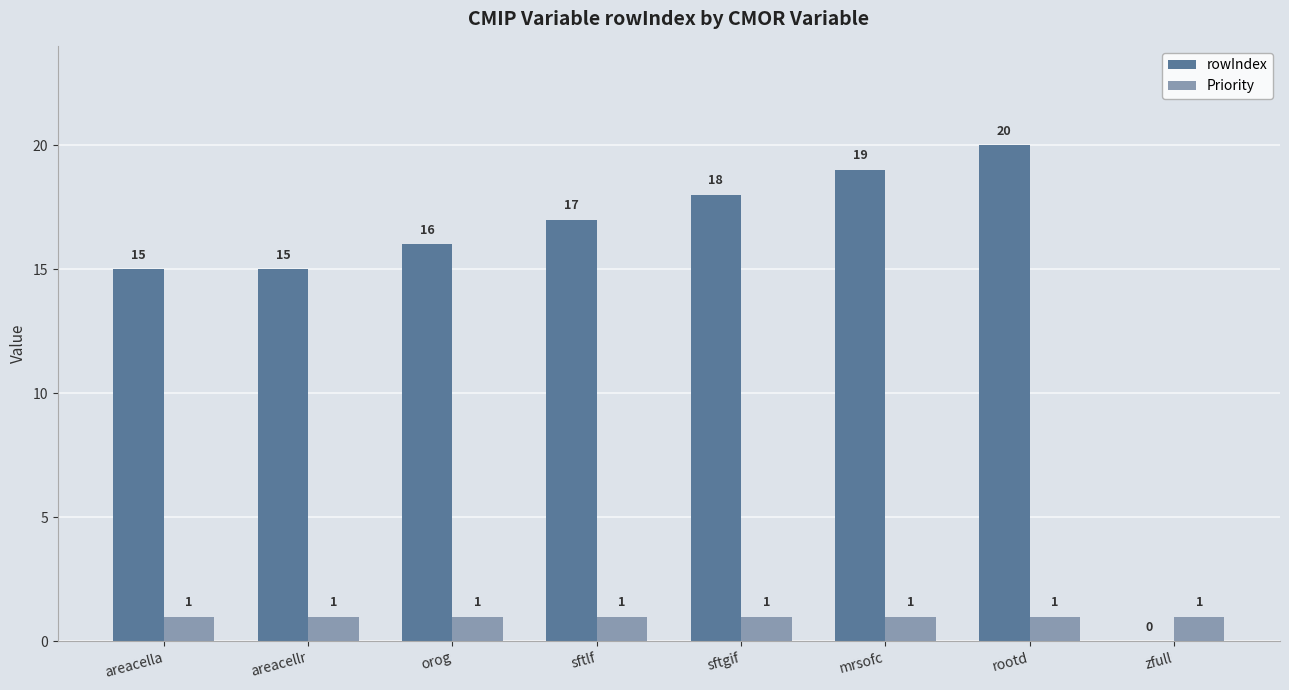

At which category is the sum across all series the highest?

rootd